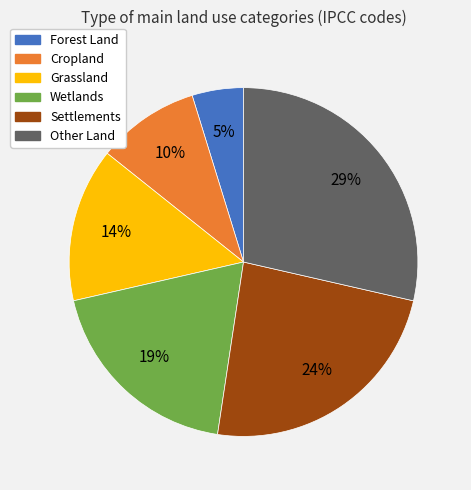

Is there any slice that represents more than half of the pie?

No